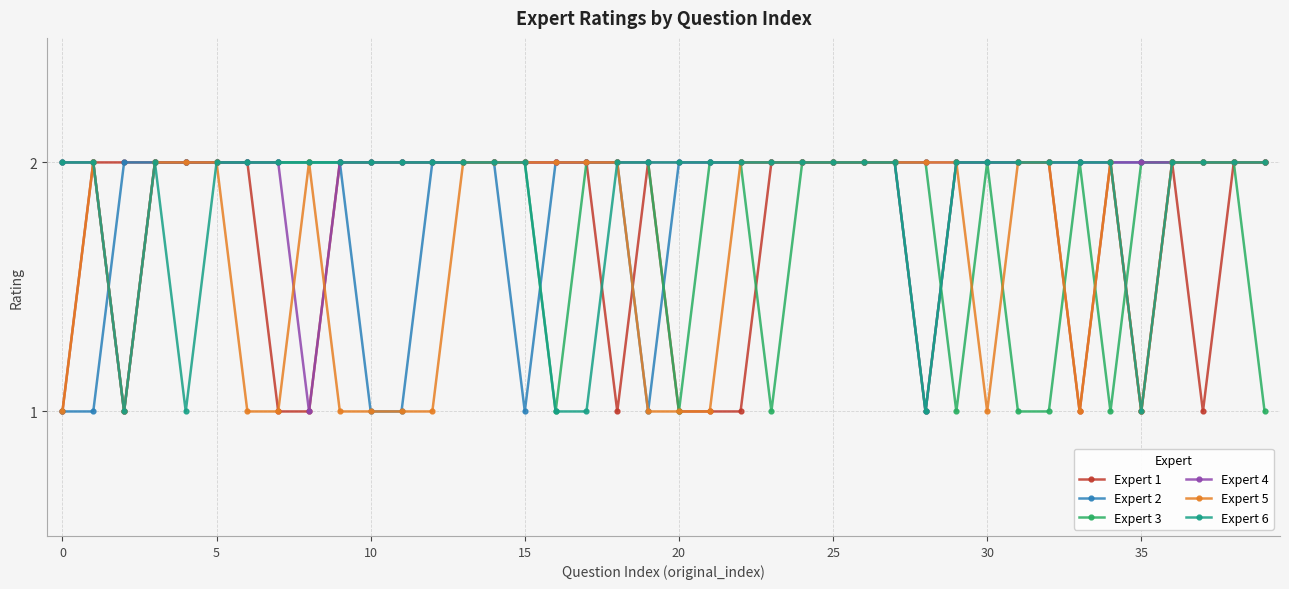

Which series has the largest total across all categories?

Expert 4